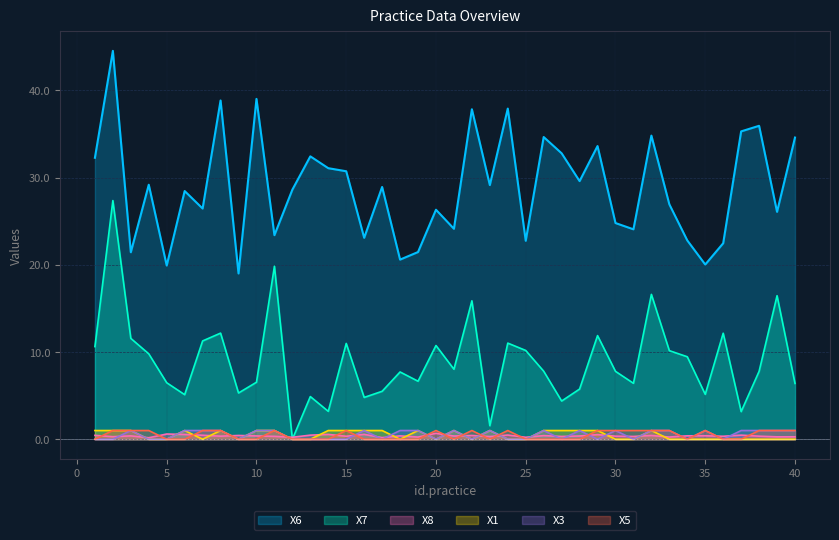

Which series has the largest total across all categories?

X6